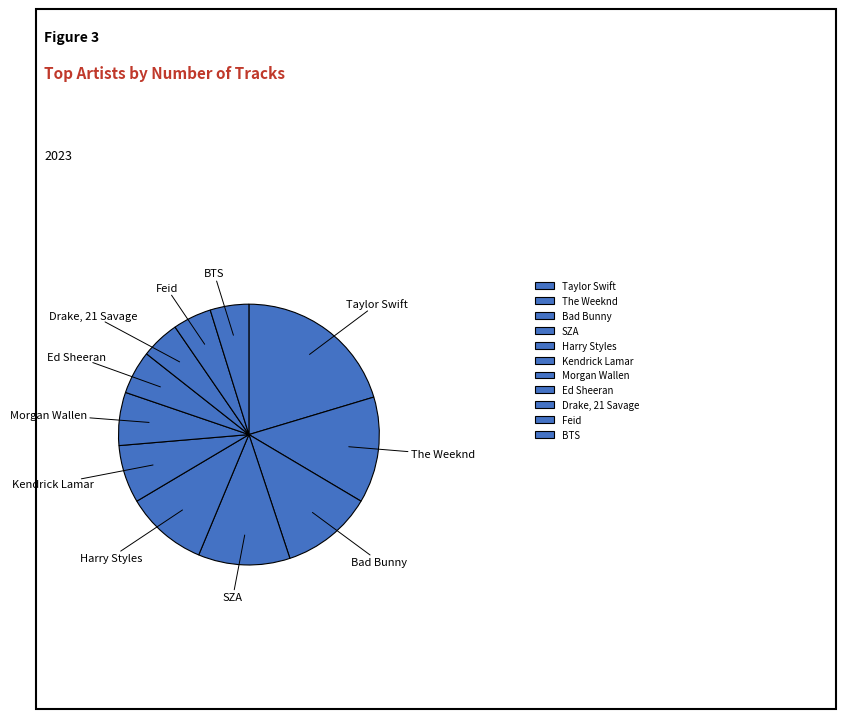

Does Harry Styles represent more than half of the total?

No